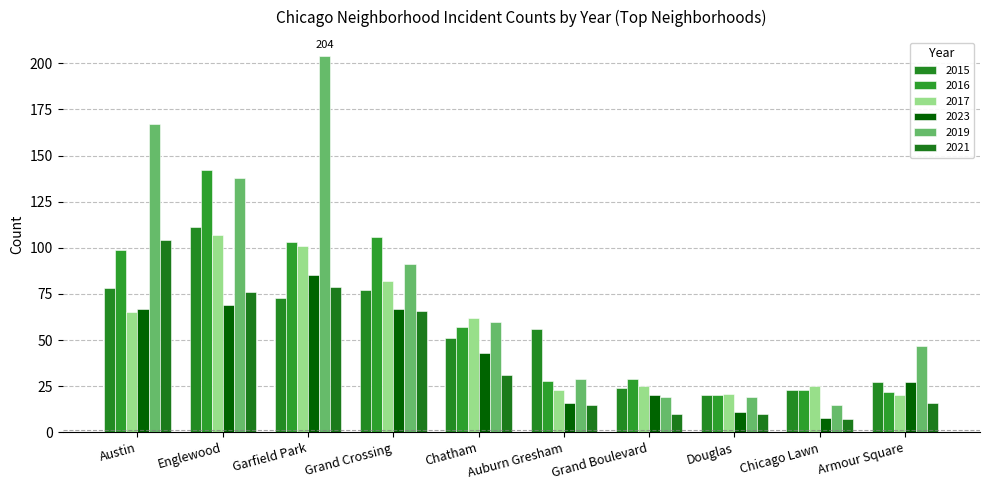

Which series has the largest total across all categories?

2019